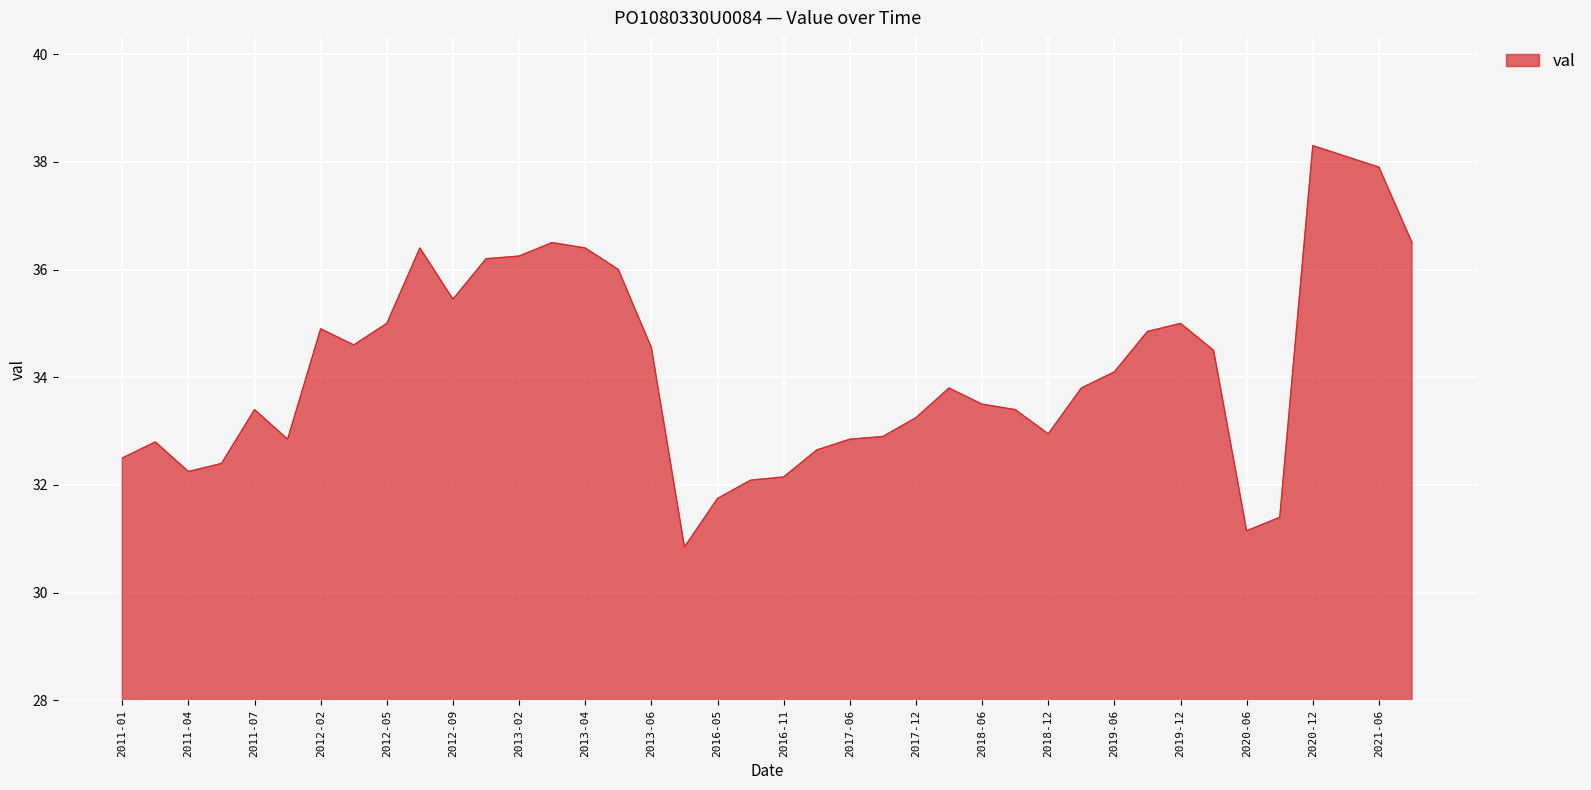

What is the smallest value displayed?

30.9